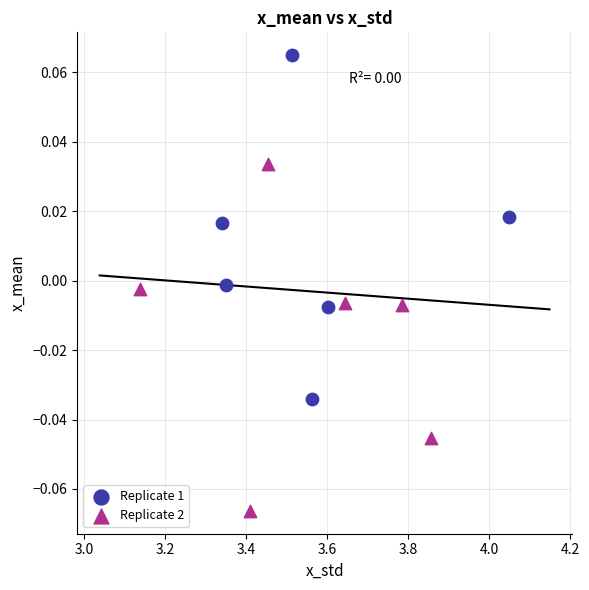

Which series contains the highest Y value?

Replicate 1